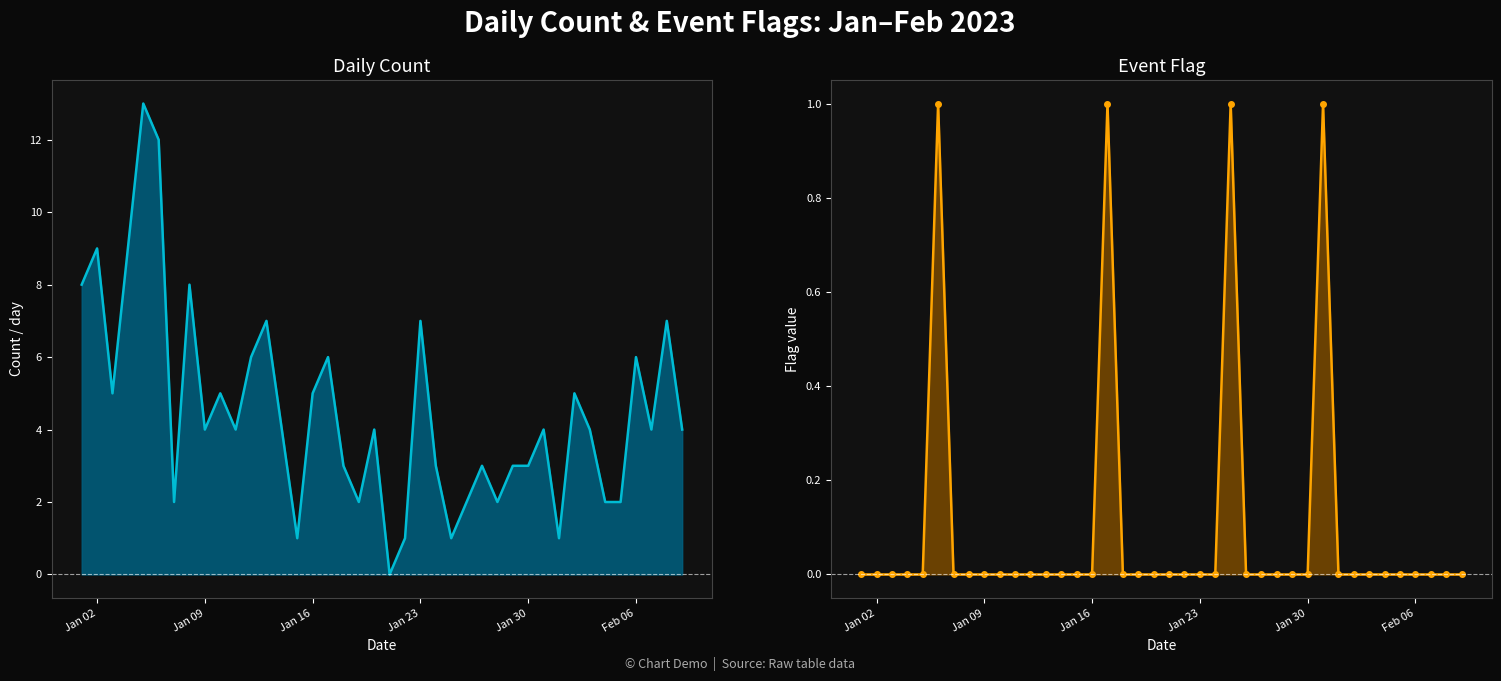

True or false: Event Flag has more than 2 interior local peaks.

True